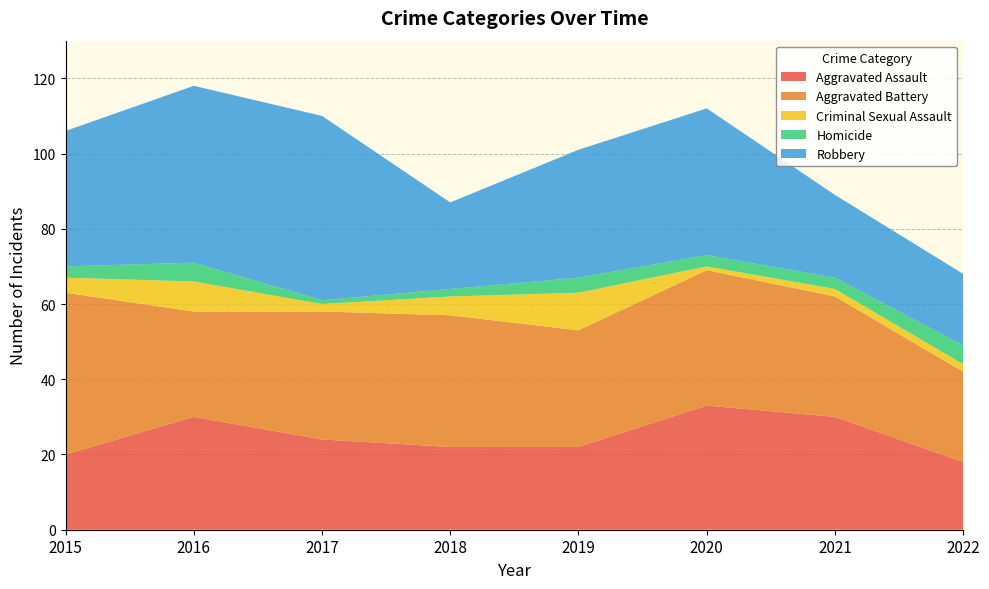

Reading left to right, extract all data points from this chart.

Aggravated Assault: 2015=20	2016=30	2017=24	2018=22	2019=22	2020=33	2021=30	2022=18
Aggravated Battery: 2015=43	2016=28	2017=34	2018=35	2019=31	2020=36	2021=32	2022=24
Criminal Sexual Assault: 2015=4	2016=8	2017=2	2018=5	2019=10	2020=1	2021=2	2022=2
Homicide: 2015=3	2016=5	2017=1	2018=2	2019=4	2020=3	2021=3	2022=5
Robbery: 2015=36	2016=47	2017=49	2018=23	2019=34	2020=39	2021=22	2022=19